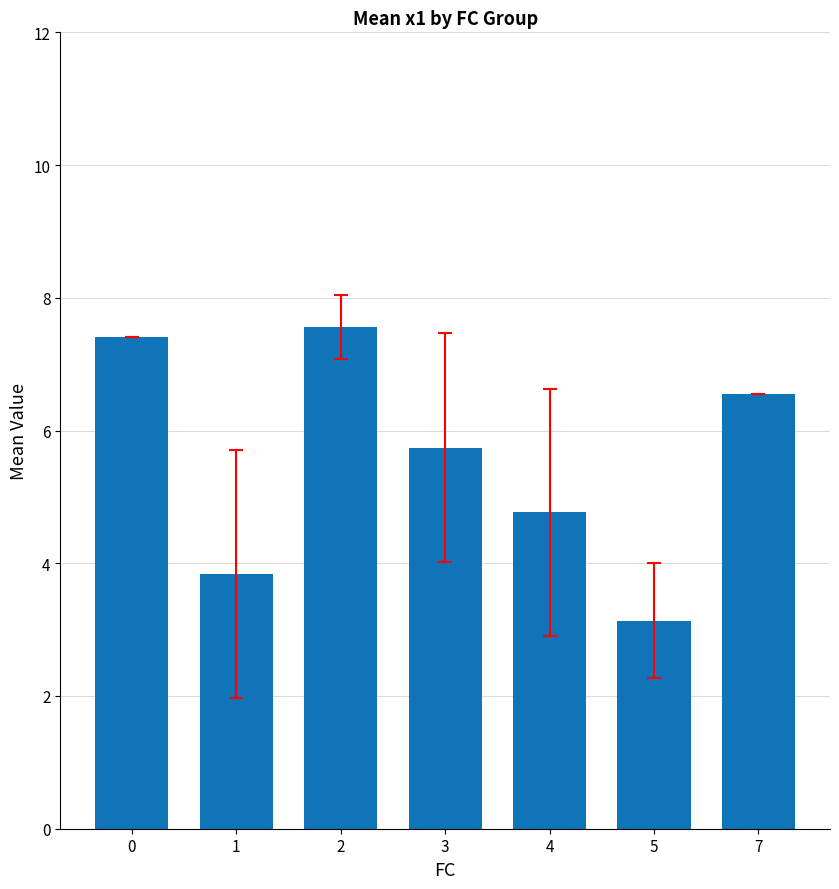

What is the value of the 6th bar from the left?

3.1